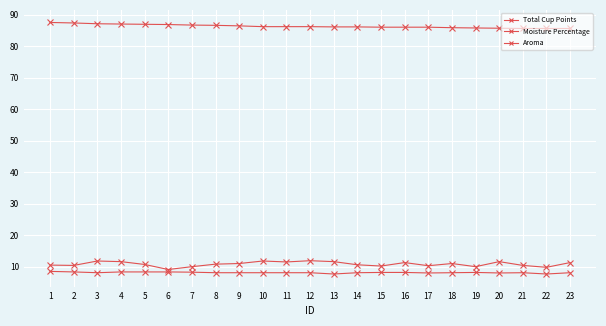

At how many categories does at least one series exceed 36?

23